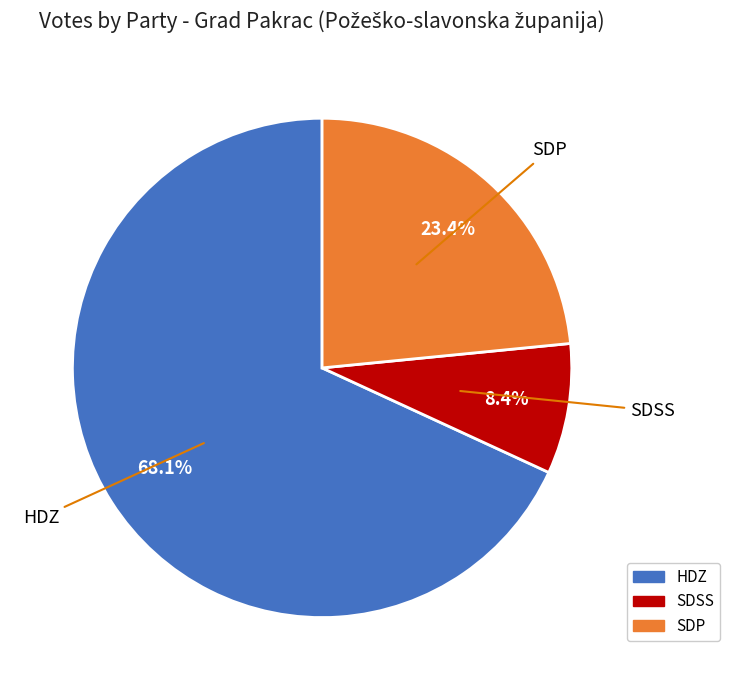

Which category has the smallest portion of the pie?

SDSS